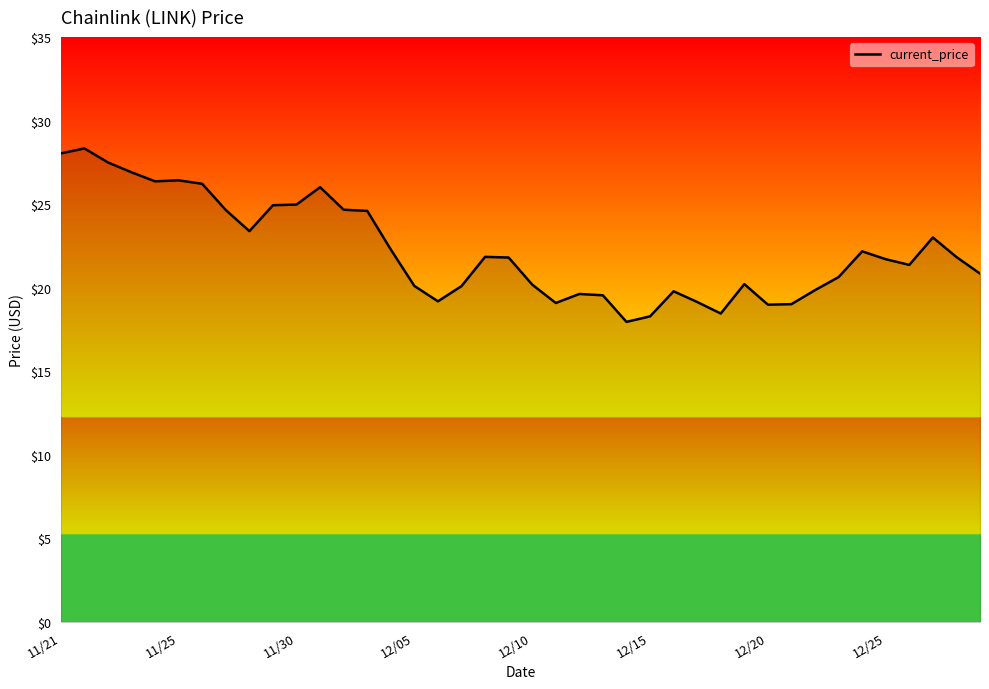

True or false: there are more than 1 points higher than both neighbors.

True